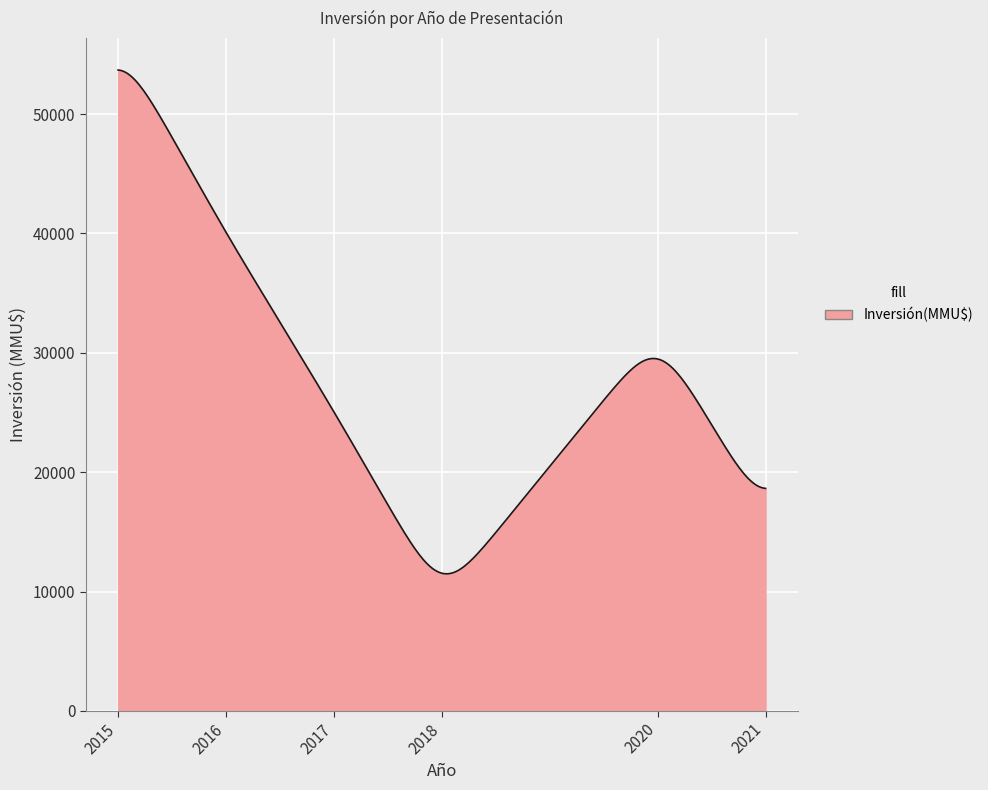

What is the greatest value displayed?

53688.5